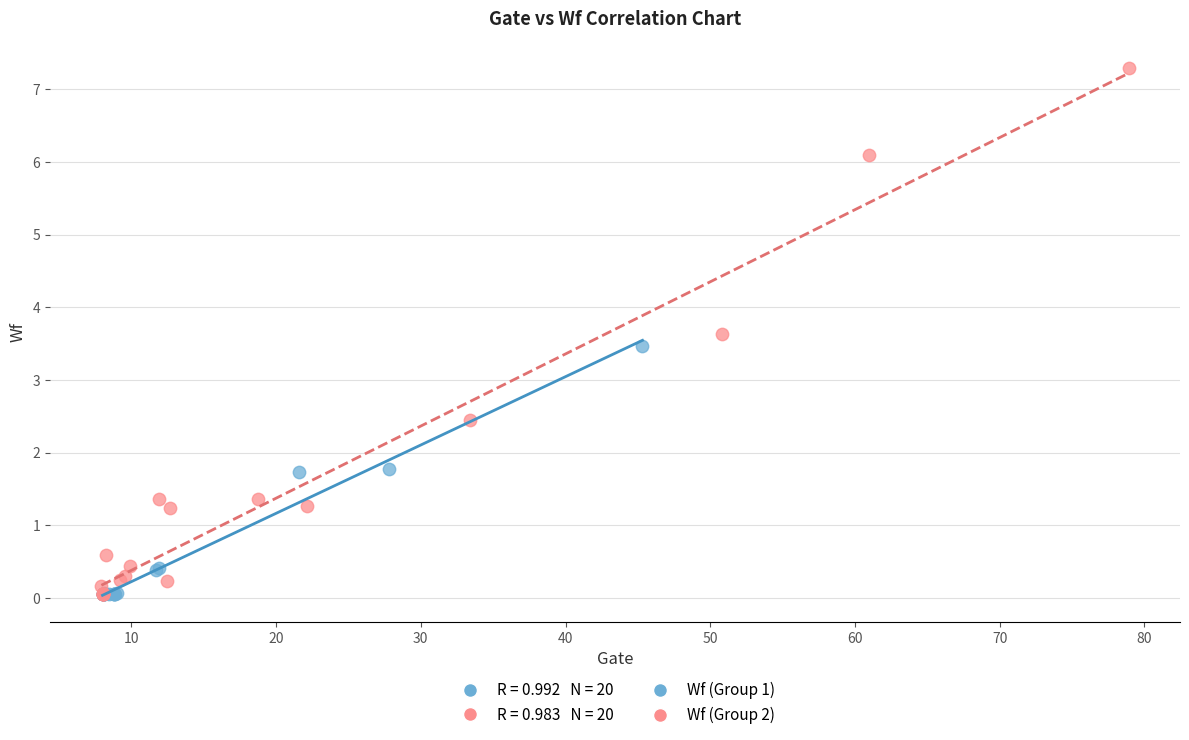

Which series contains the highest Y value?

Wf (Group 2)